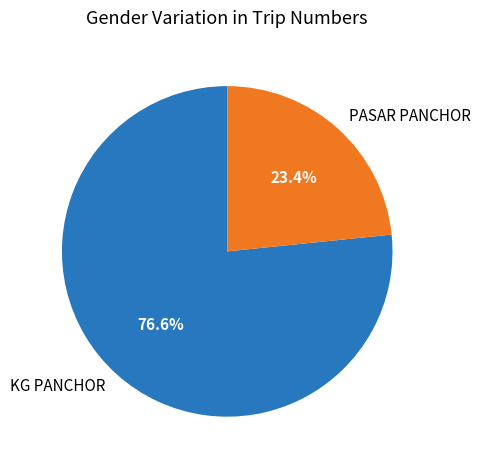

How many segments does this pie chart have?

2